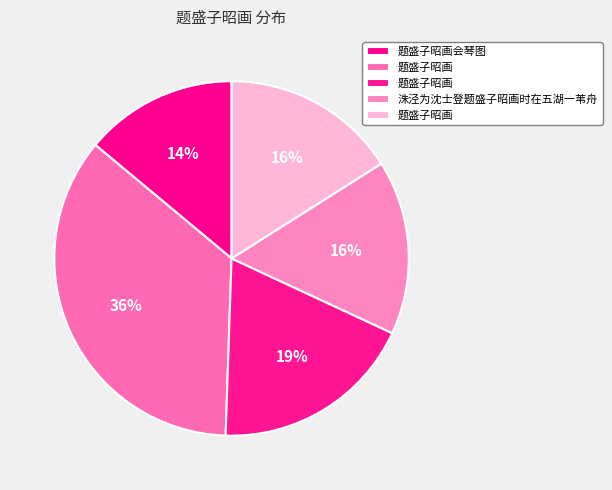

How many segments does this pie chart have?

5